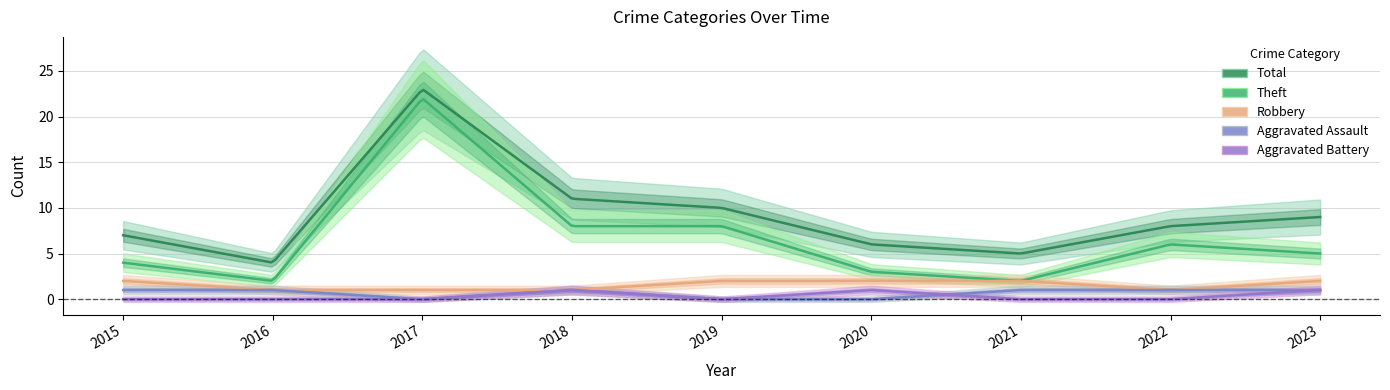

How many interior local peaks does the Aggravated Assault series have?

1